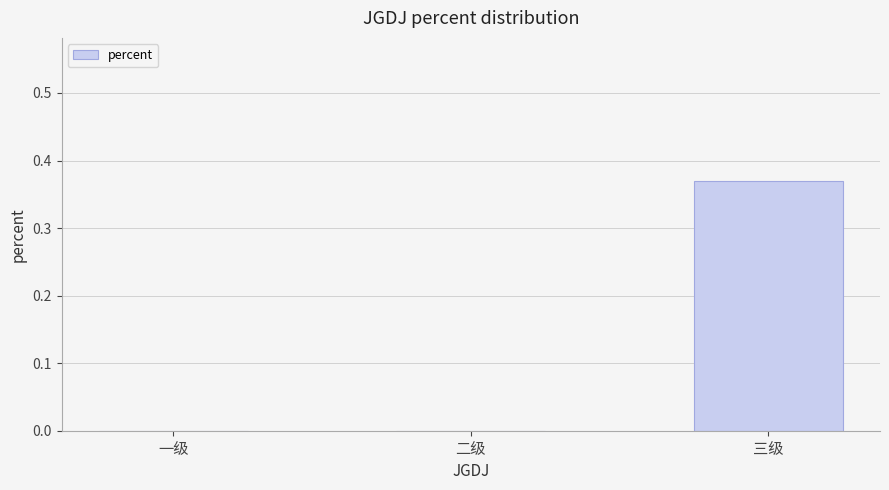

Which category has the highest value across all series?

三级